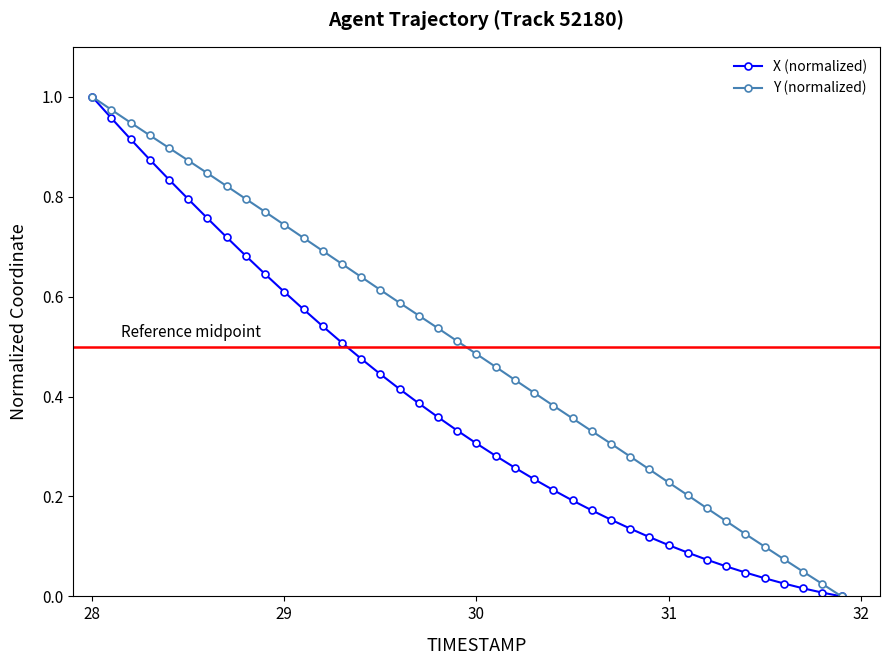

Which series has the largest total across all categories?

Y (normalized)